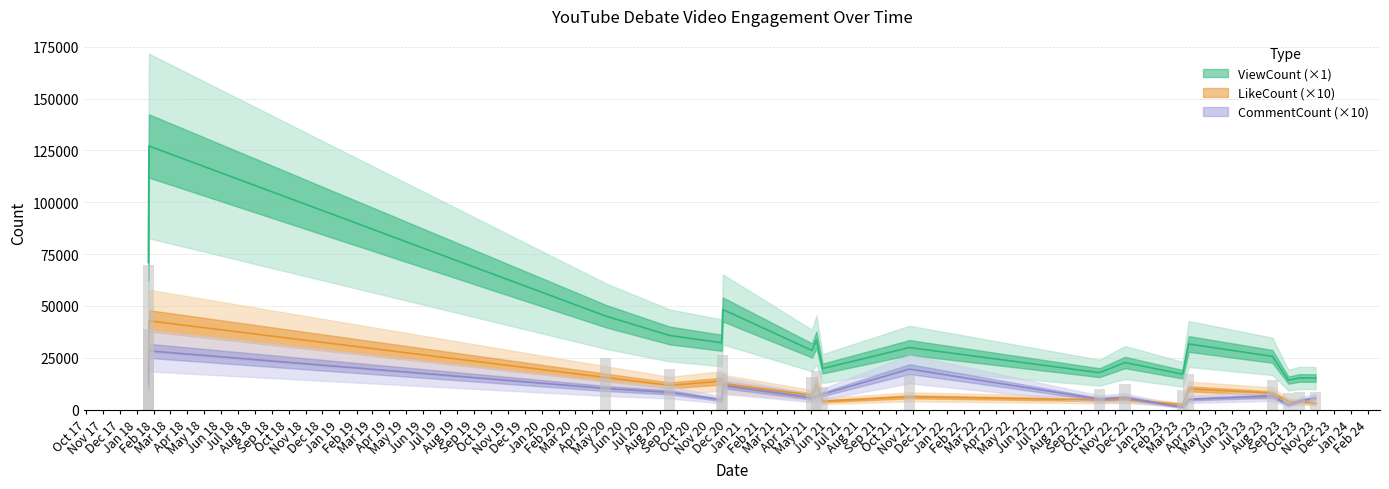

At which category is the sum across all series the highest?

2018-01-22